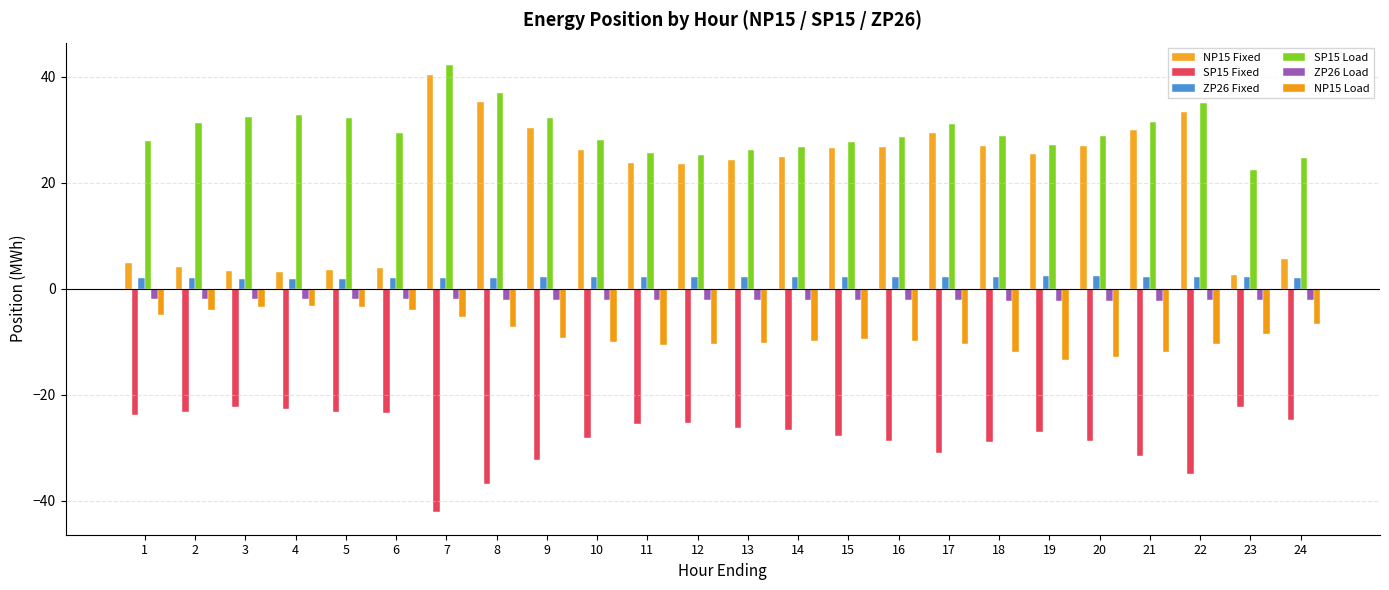

How many bars are there in total?

144